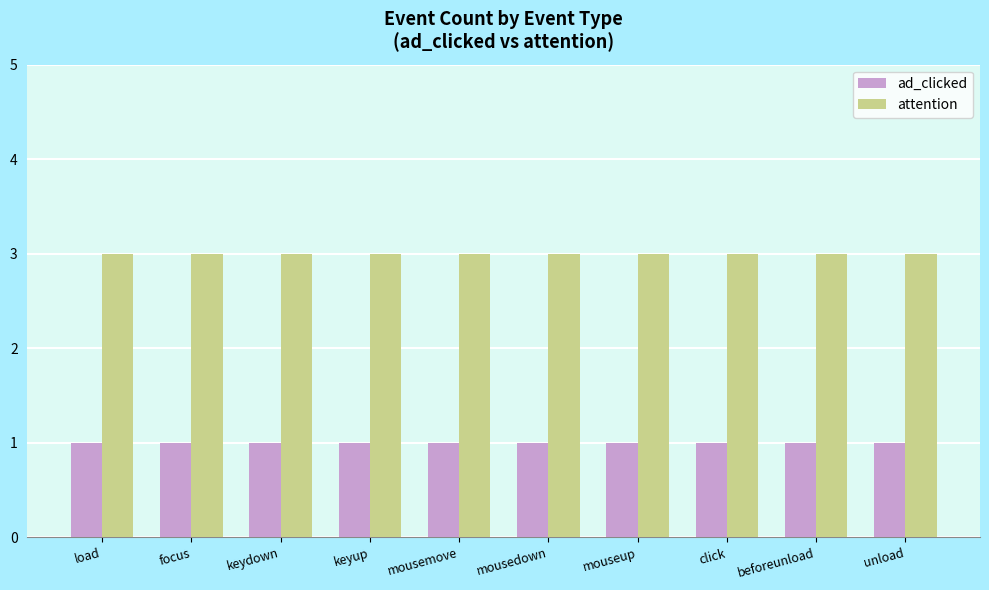

Is the value of attention at click greater than the value of ad_clicked at mousedown?

Yes